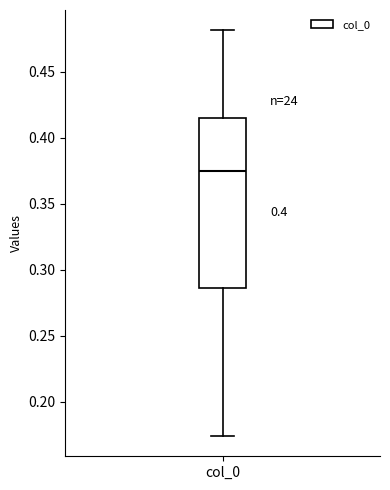

Where is the upper edge of the box for col_0 on the y-axis? The values are not printed on the chart, so give them approximately, as read against the axis.

0.415